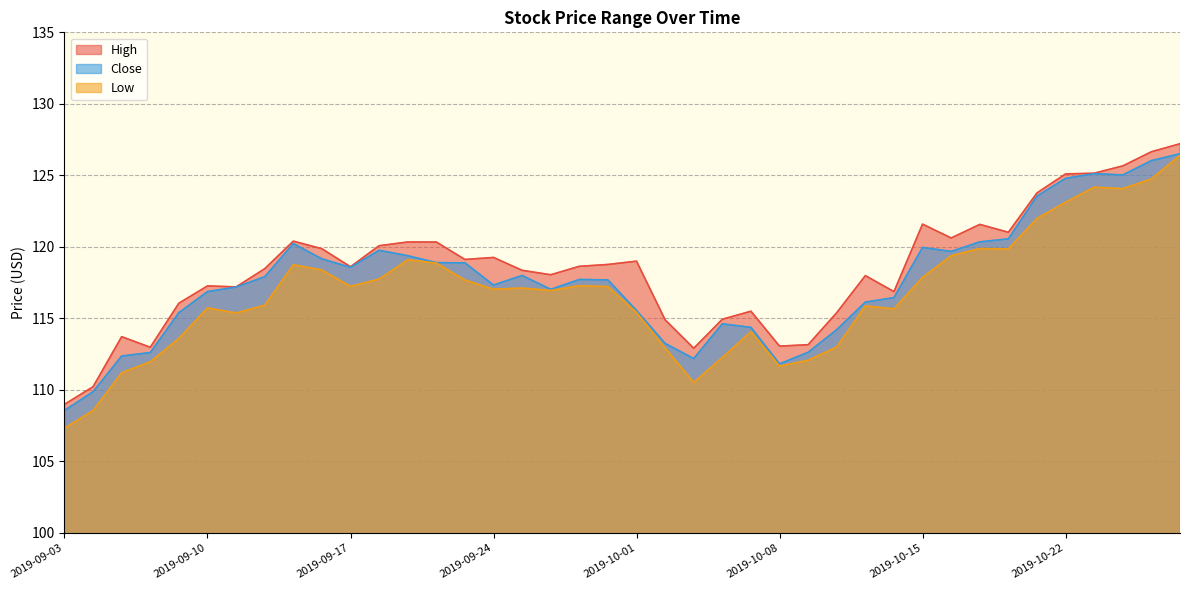

What is the approximate value of Close at 2019-10-25?

126.0